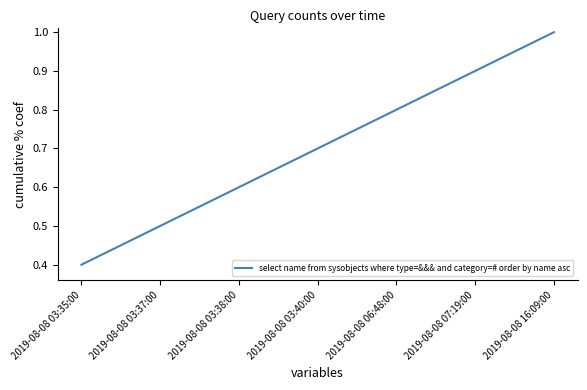

Between 2019-08-08 16:09:00 and 2019-08-08 03:38:00, which is larger?

2019-08-08 16:09:00